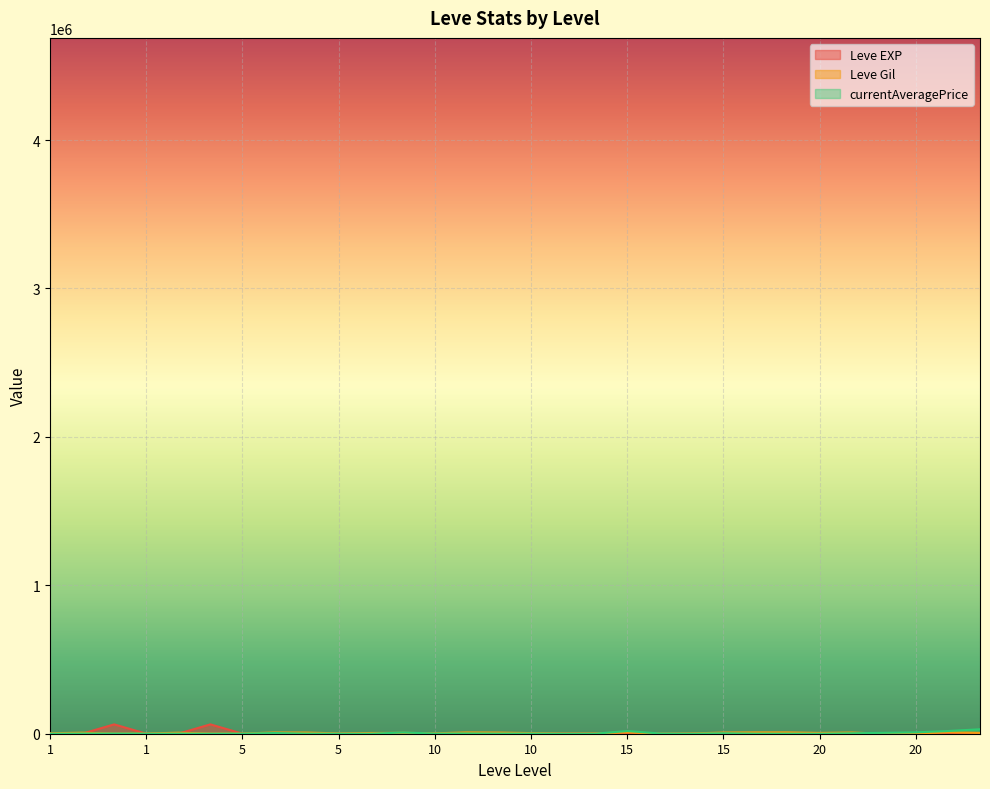

The Leve EXP series shows 87949 at 1. True or false?

False